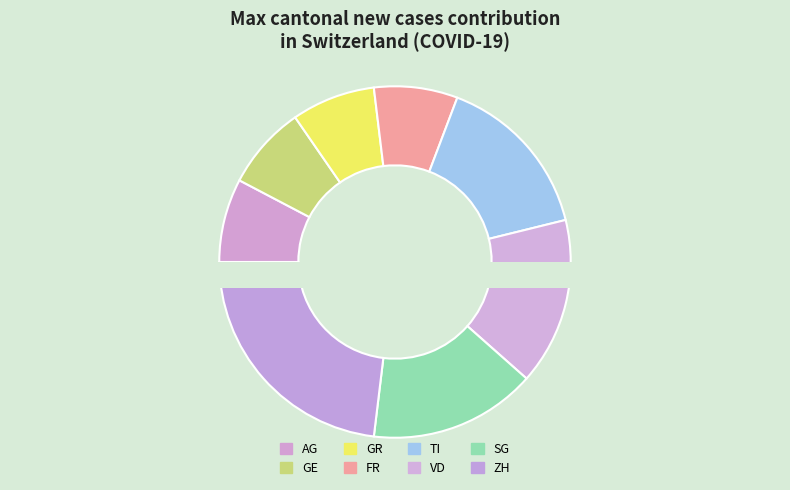

How many slices are in this pie chart?

8